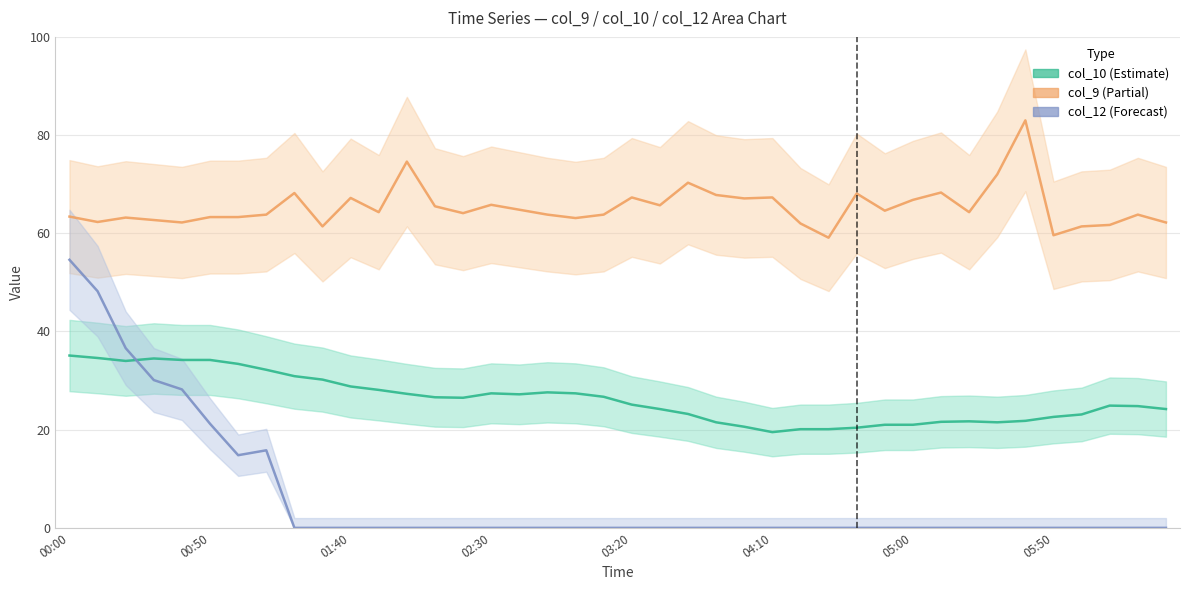

True or false: col_9 and col_12 cross at least once.

False